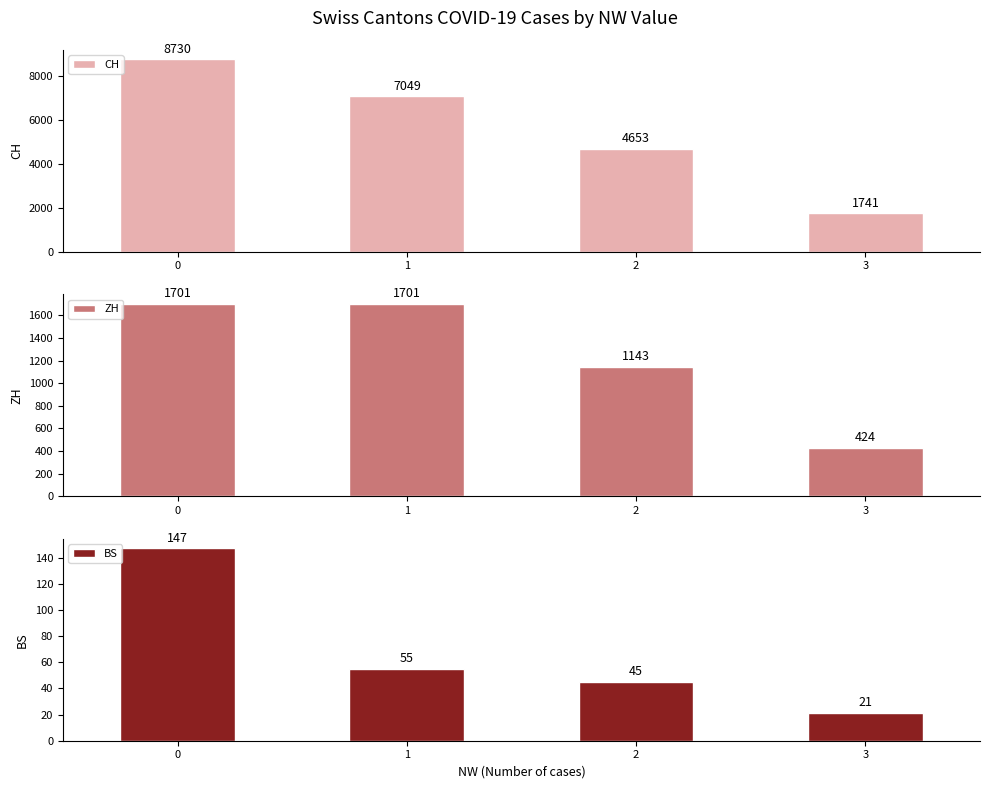

Is the value of ZH at 3 greater than the value of BS at 0?

Yes